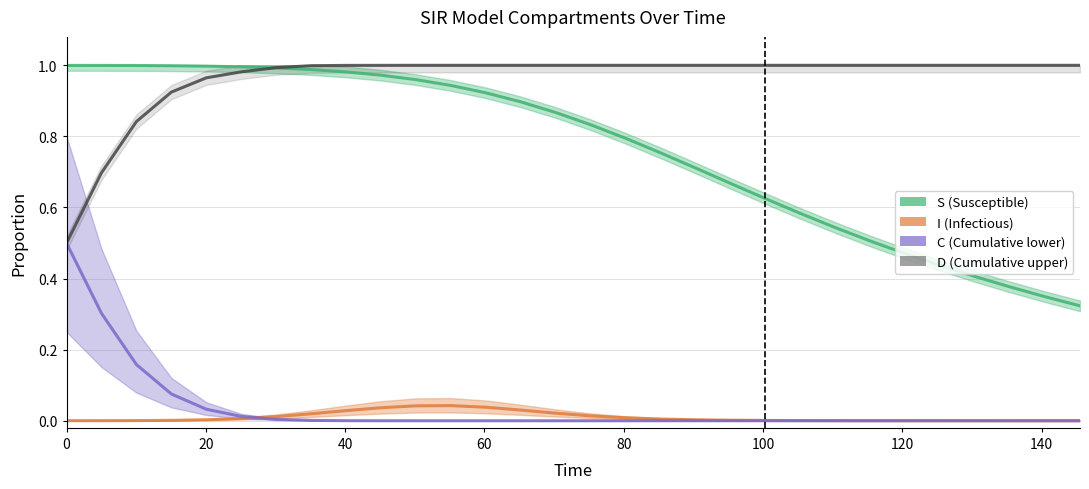

True or false: S (Susceptible) and I (Infectious) cross at least once.

False